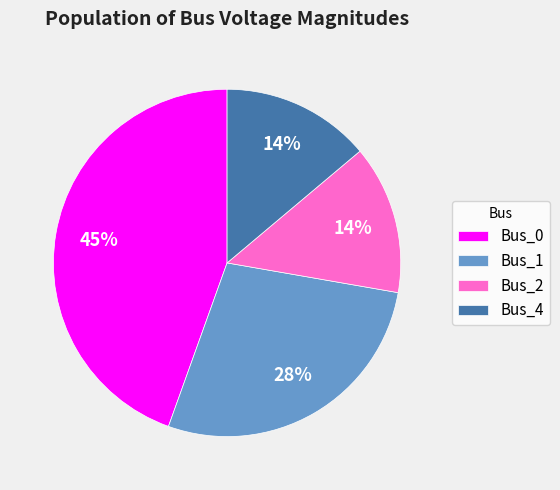

To the nearest percent, what is the average slice percentage?

25%